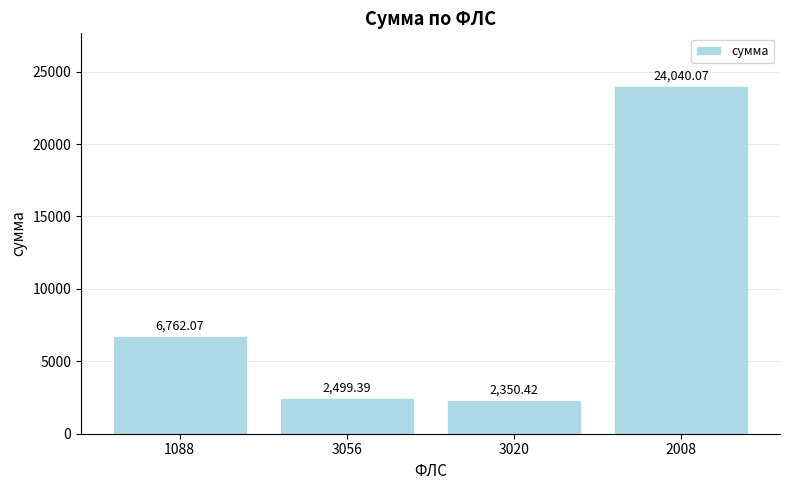

What is the smallest value displayed?

2350.4